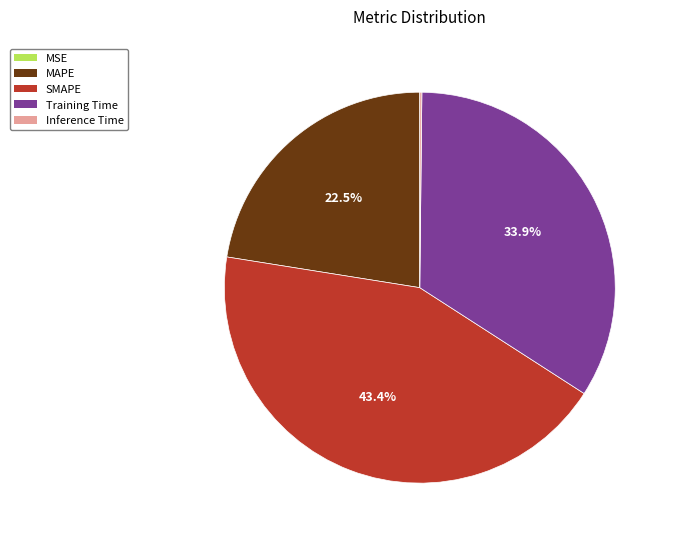

Between SMAPE and MAPE, which is larger?

SMAPE